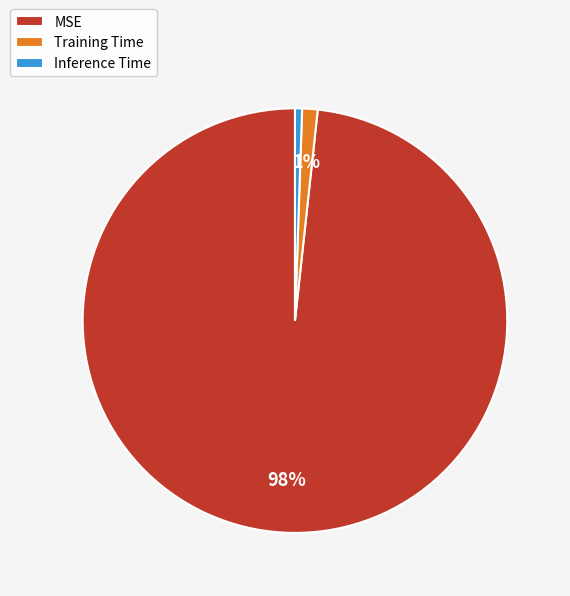

Does Training Time represent more than half of the total?

No